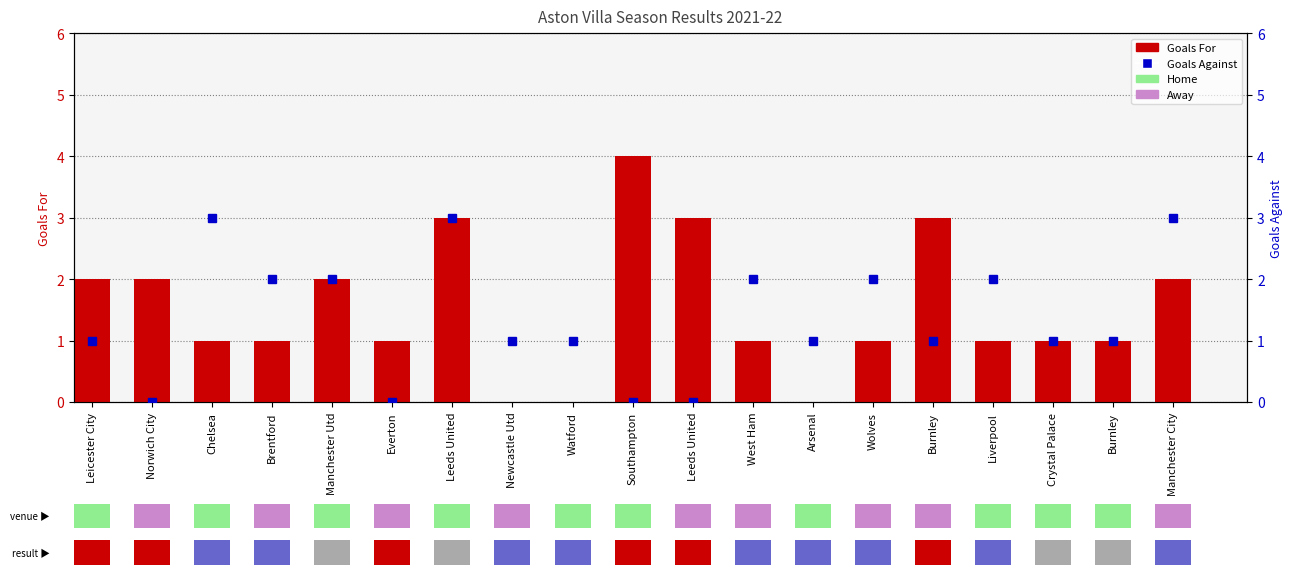

What is the label of the 15th bar from the right?

Manchester Utd